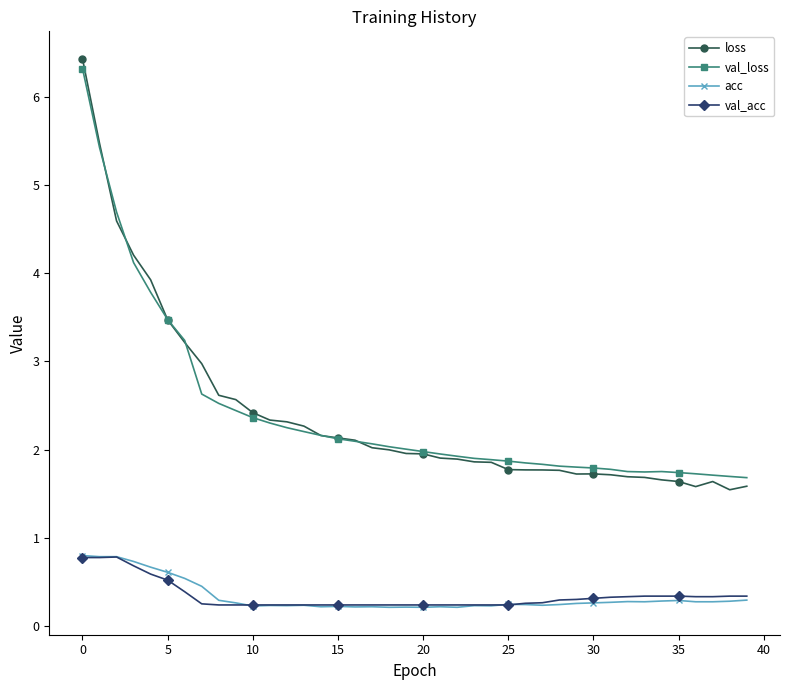

True or false: val_acc and loss cross at least once.

False